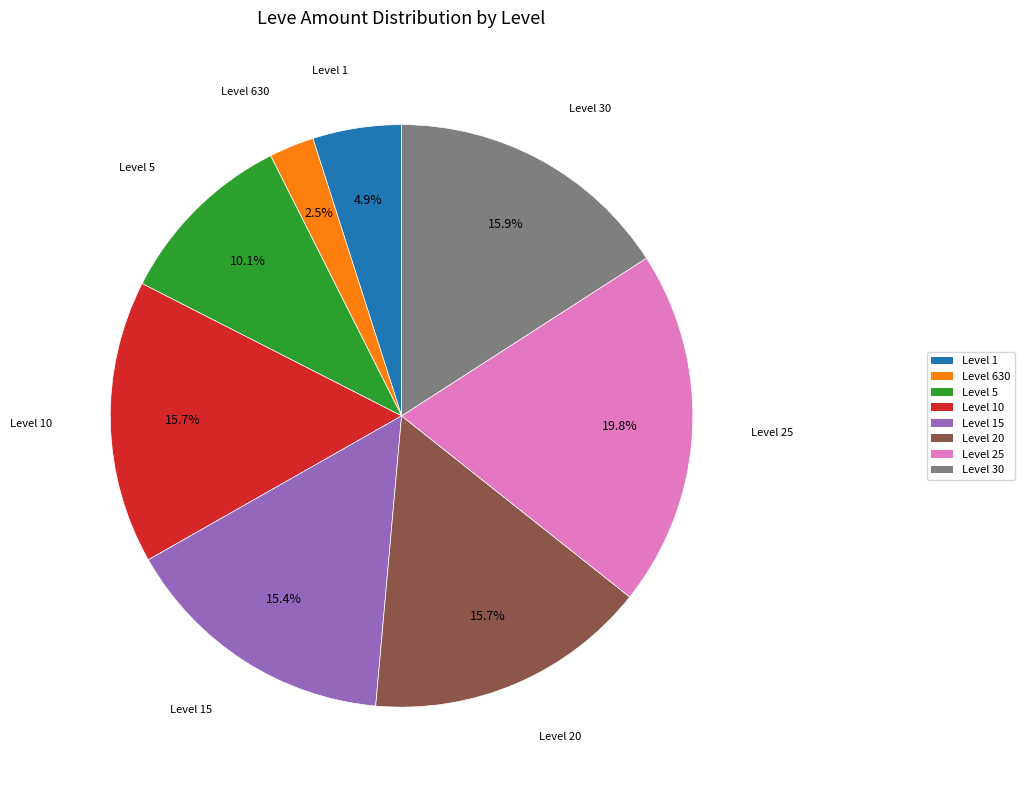

To the nearest percent, what is the average slice percentage?

12%